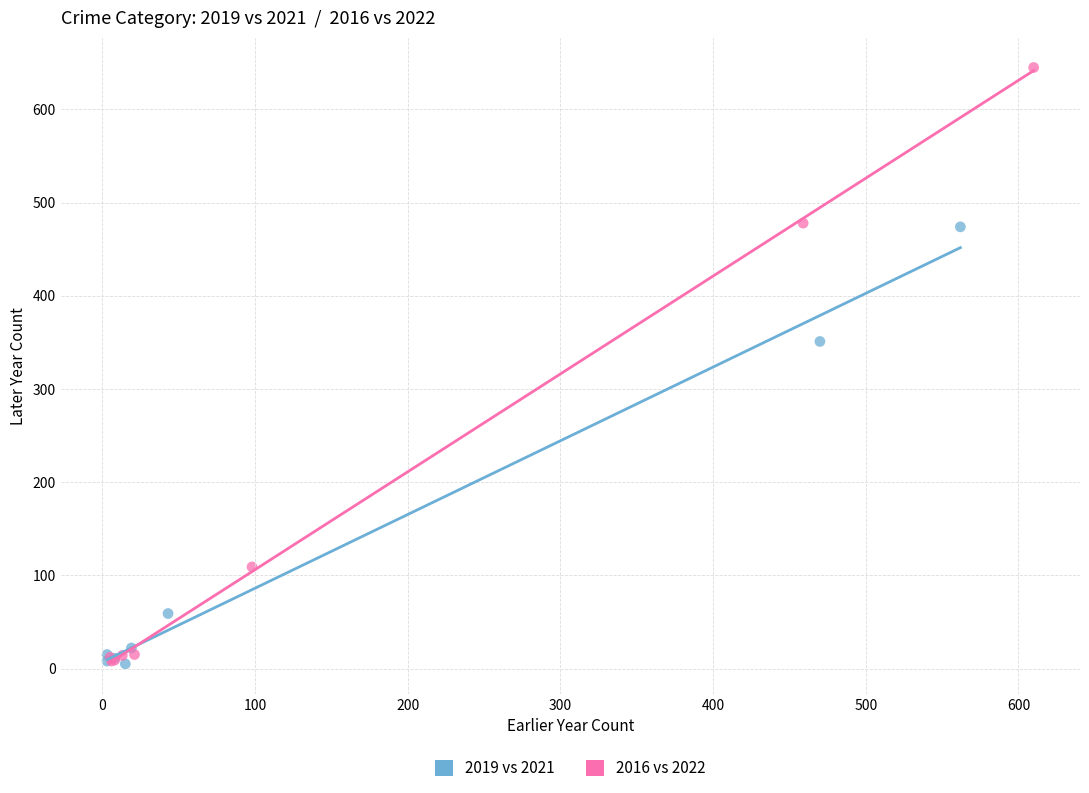

Which series has the largest Y range (max minus min)?

2016 vs 2022